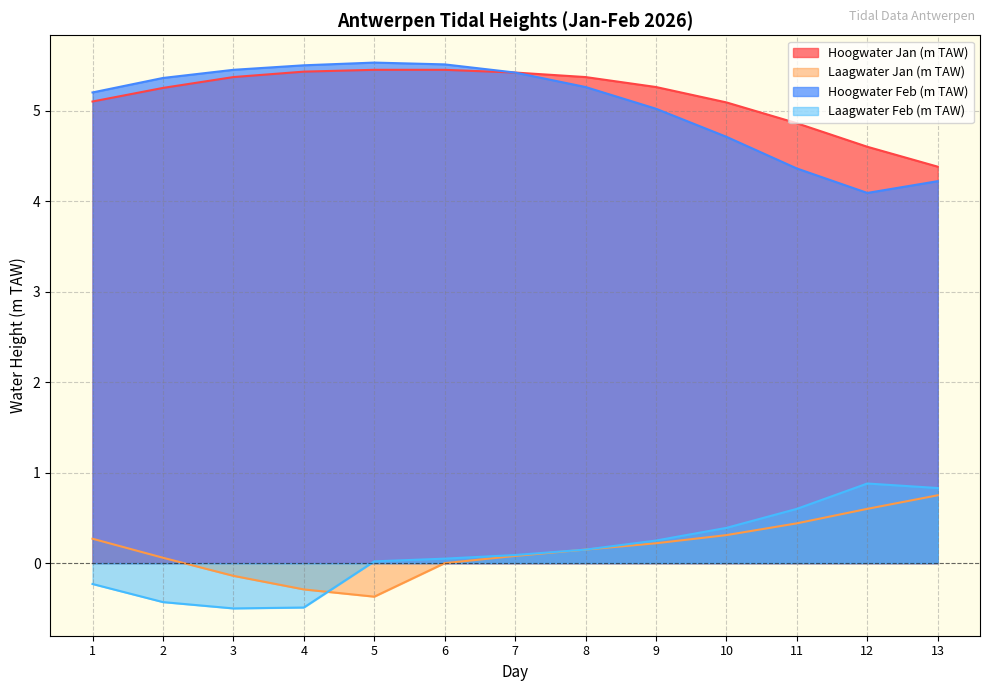

Does the chart have visible grid lines?

Yes